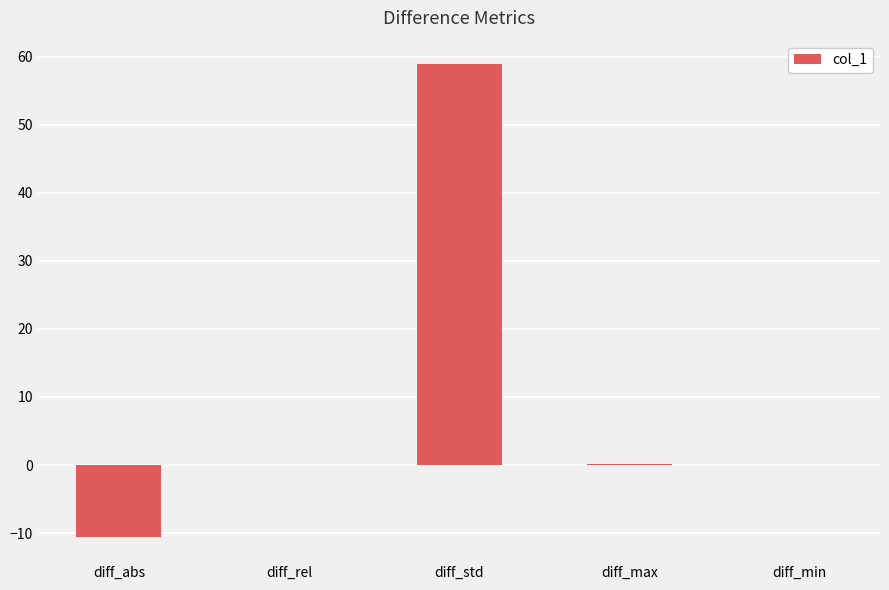

Which label corresponds to the largest value in the chart?

diff_std